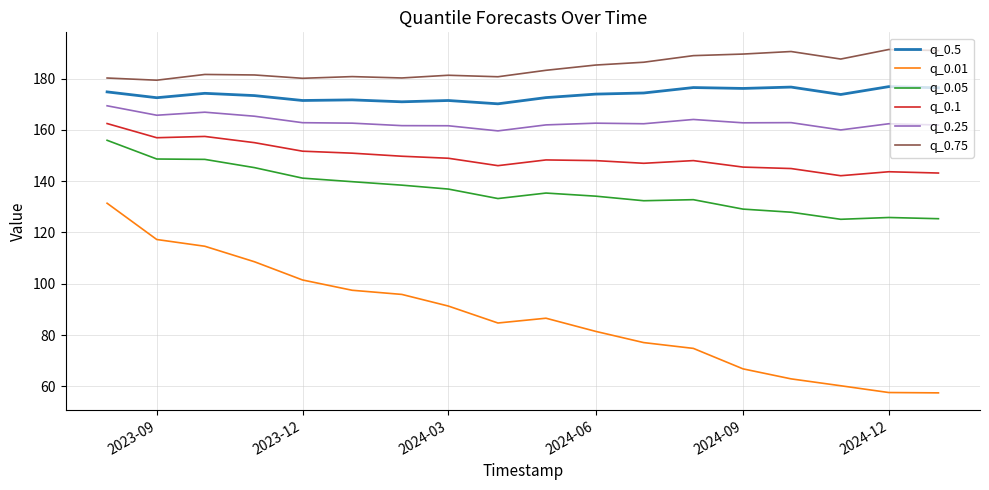

Which series has the largest total across all categories?

q_0.75